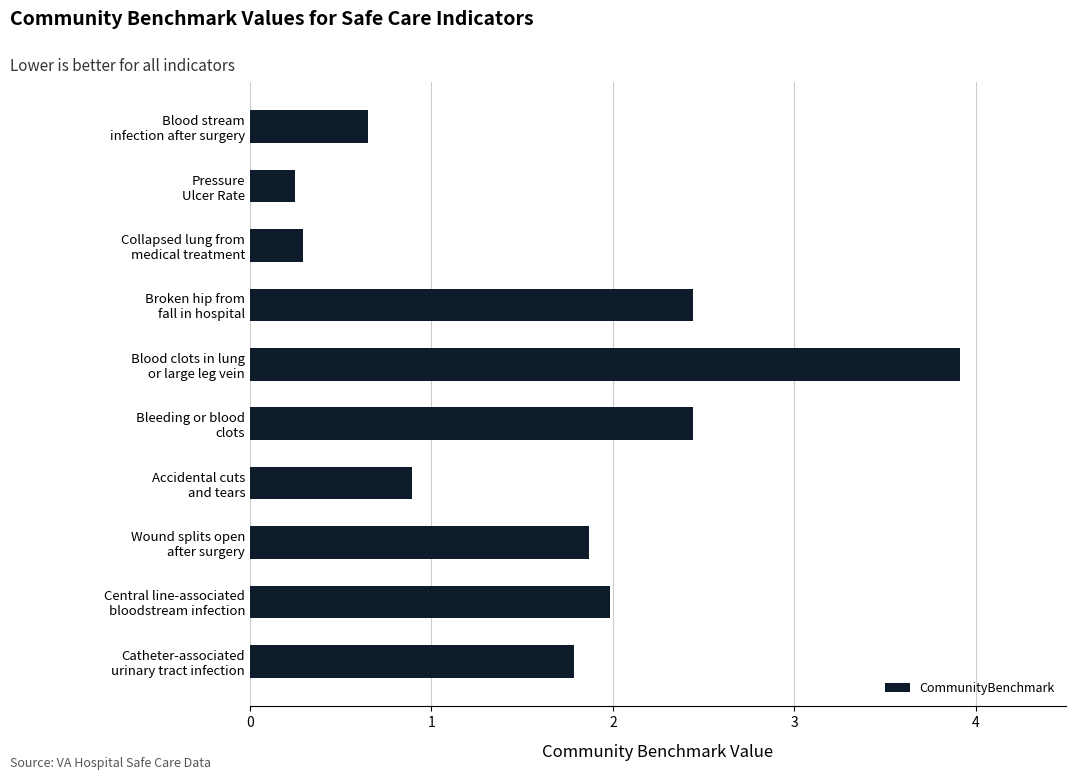

How many values are below 1?

4